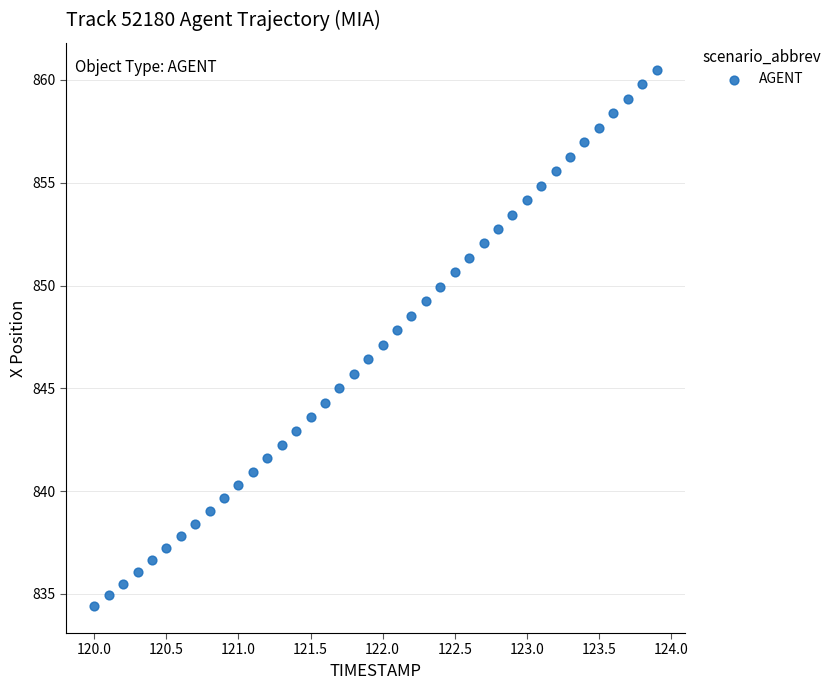

What is the range of Y values (max minus min)?

26.1